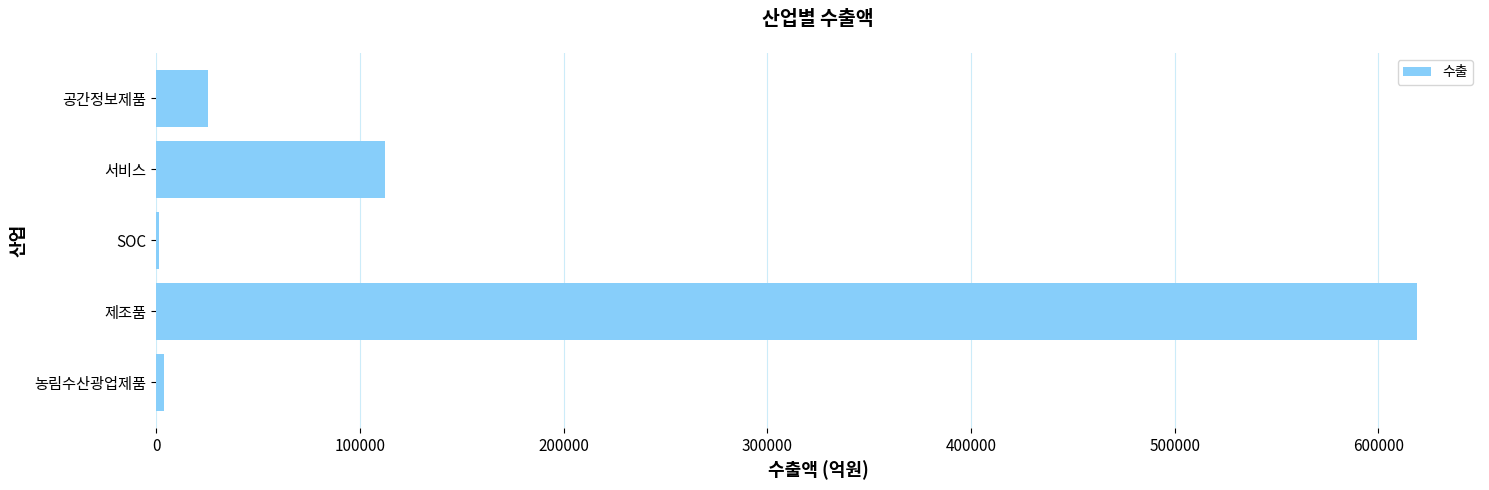

The value at 제조품 is 618894.4. True or false?

True